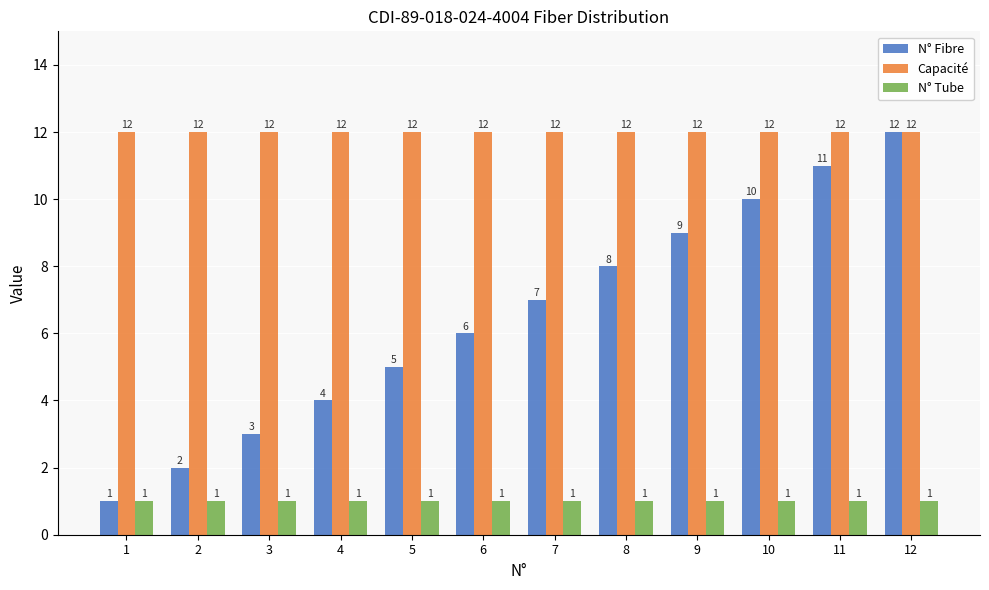

Which series changed the most between 7 and 8?

N° Fibre